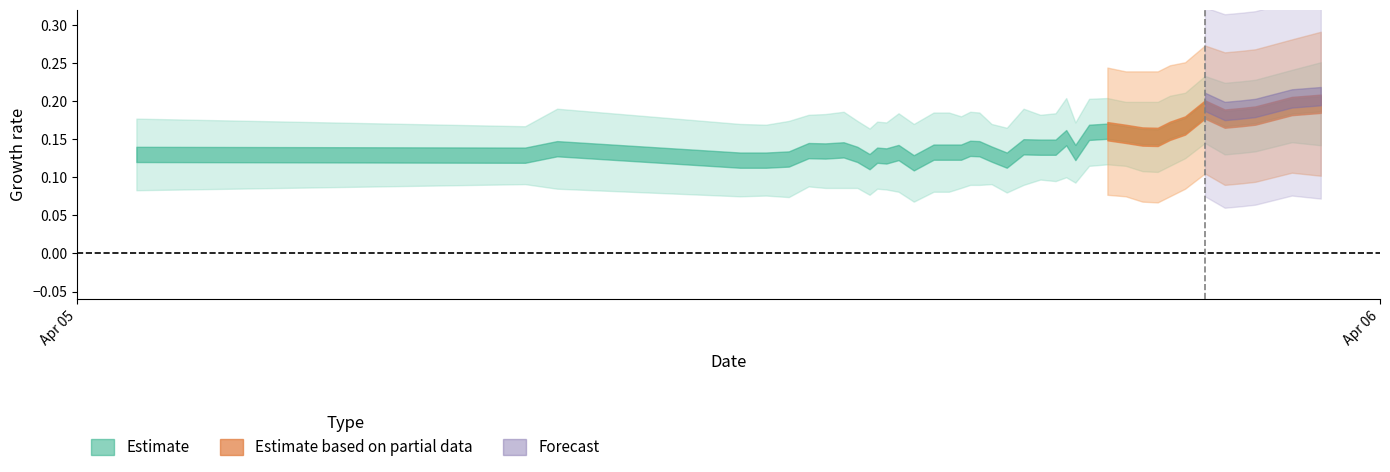

How many values are between 0 and 1?

40